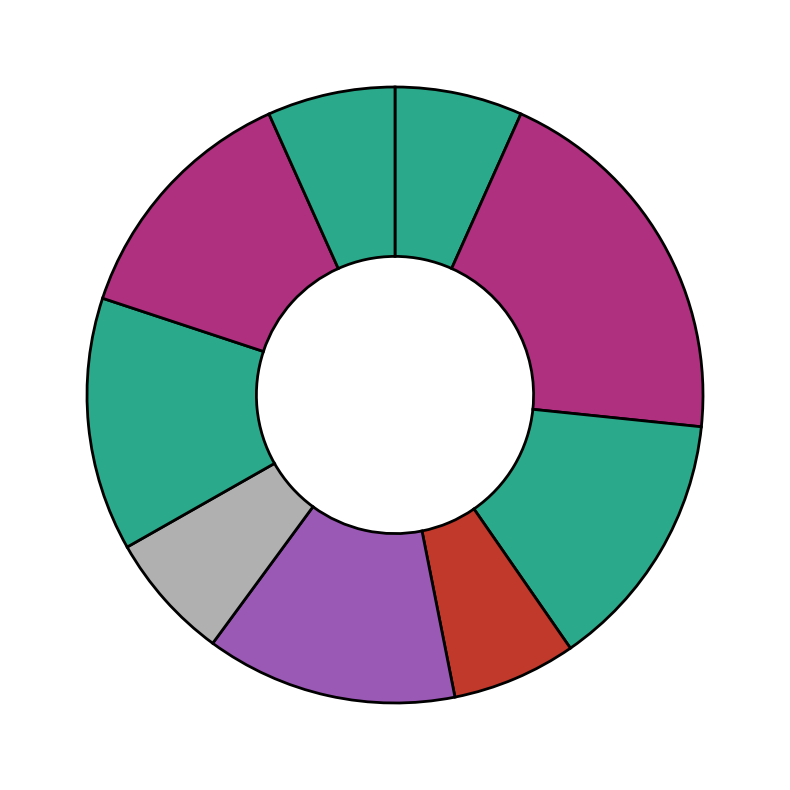

How many segments does this pie chart have?

9